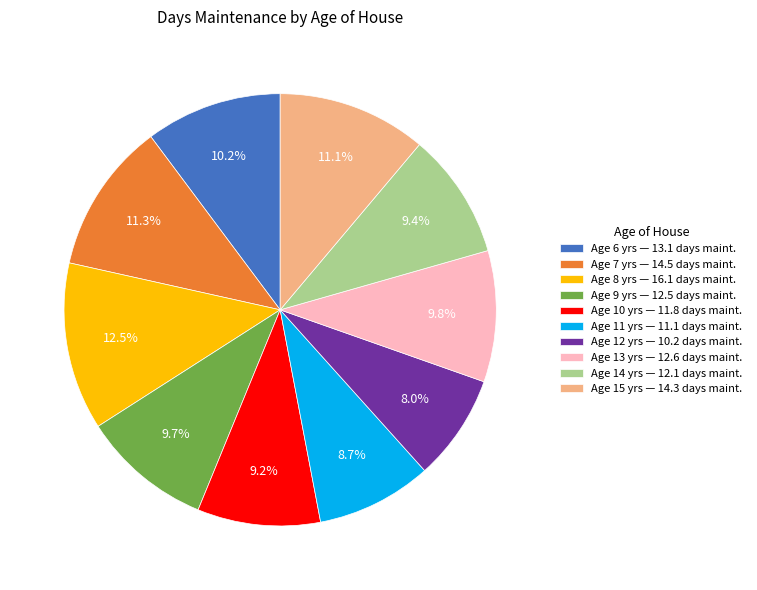

Does Age 11 yrs — 11.1 days maint. account for over 50% of the chart?

No